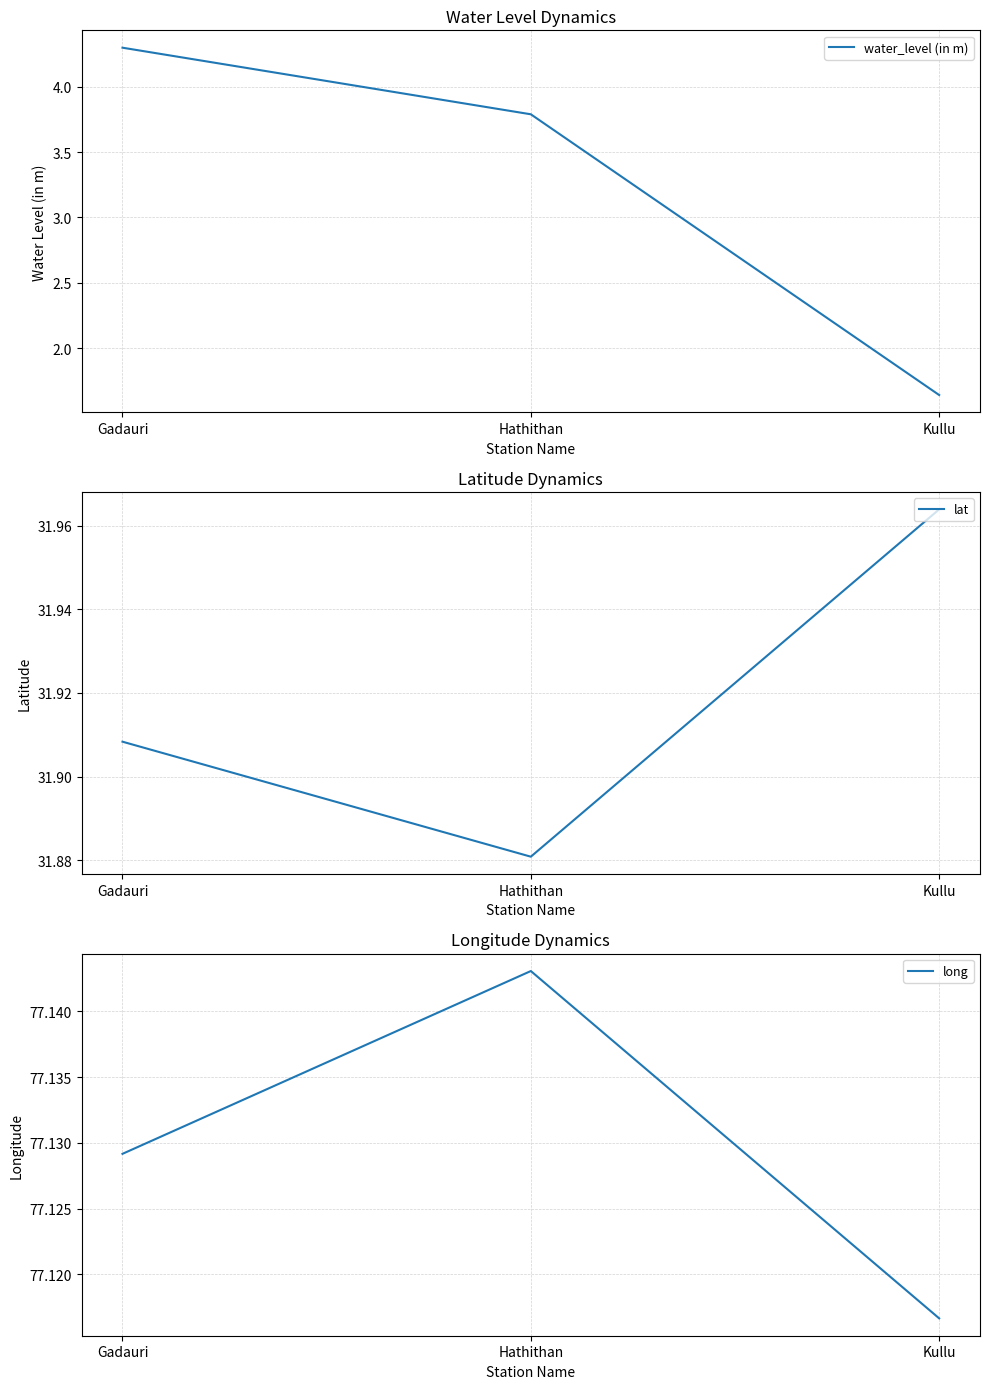

What is the difference between the maximum and second lowest values in the lat series?

0.1